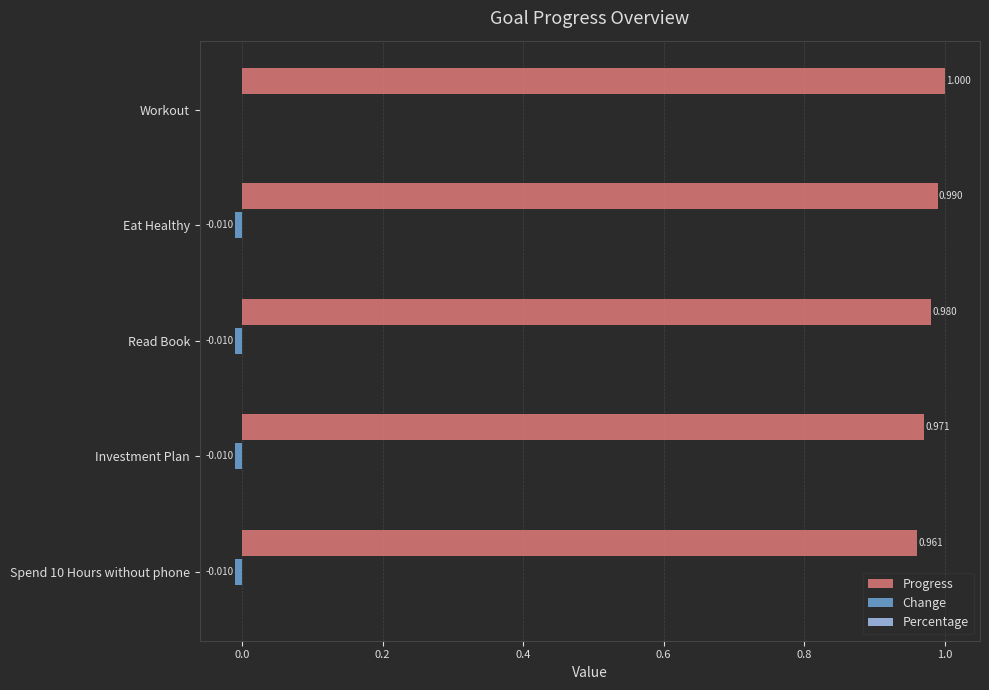

At which category does the chart reach its peak across all series?

Workout